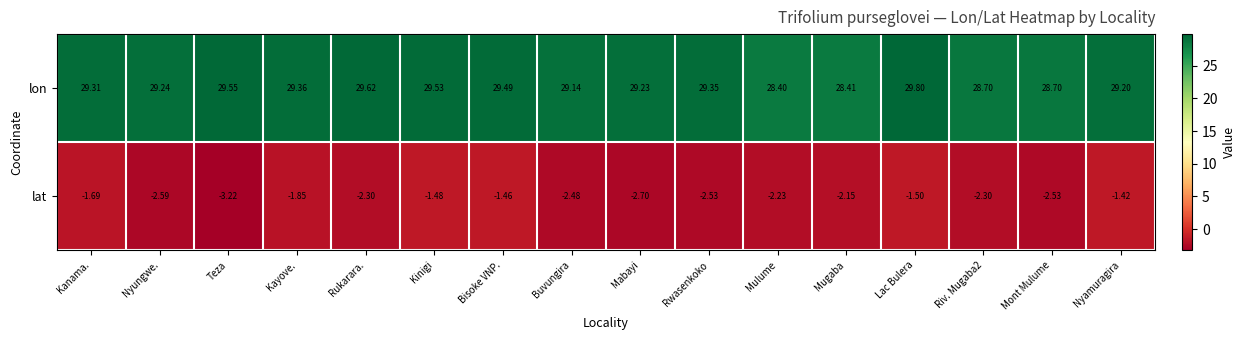

At which category is the sum across all series the highest?

Lac Bulera